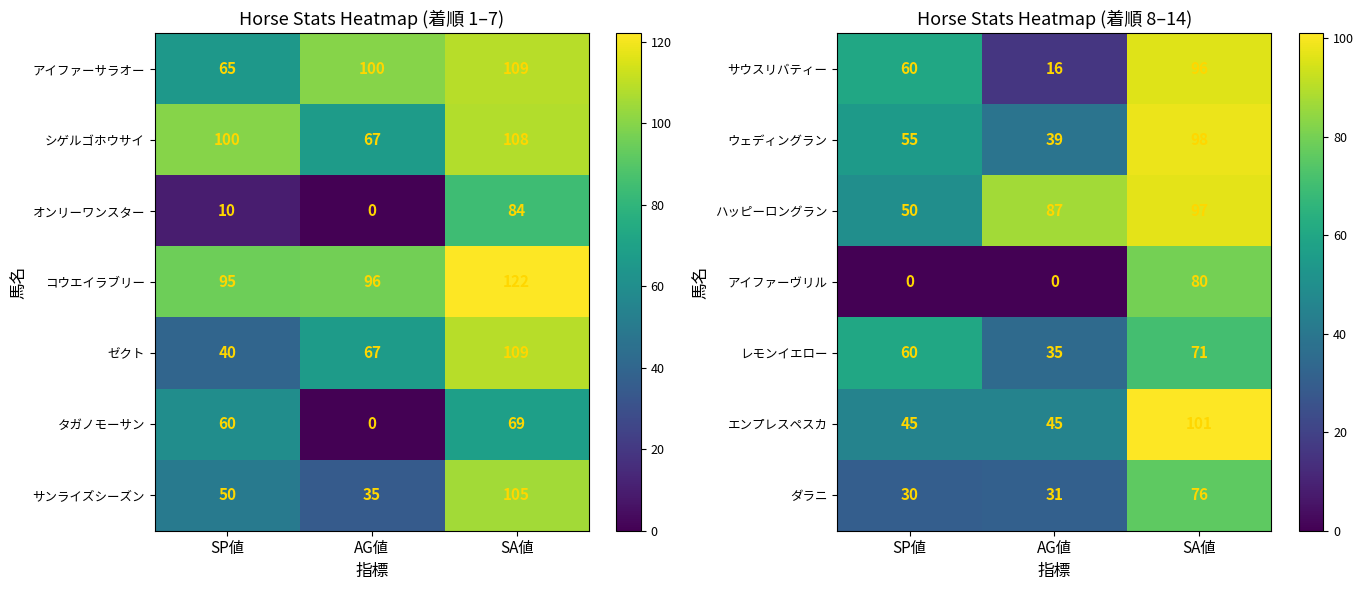

What is the total value across all series at SA値?

619